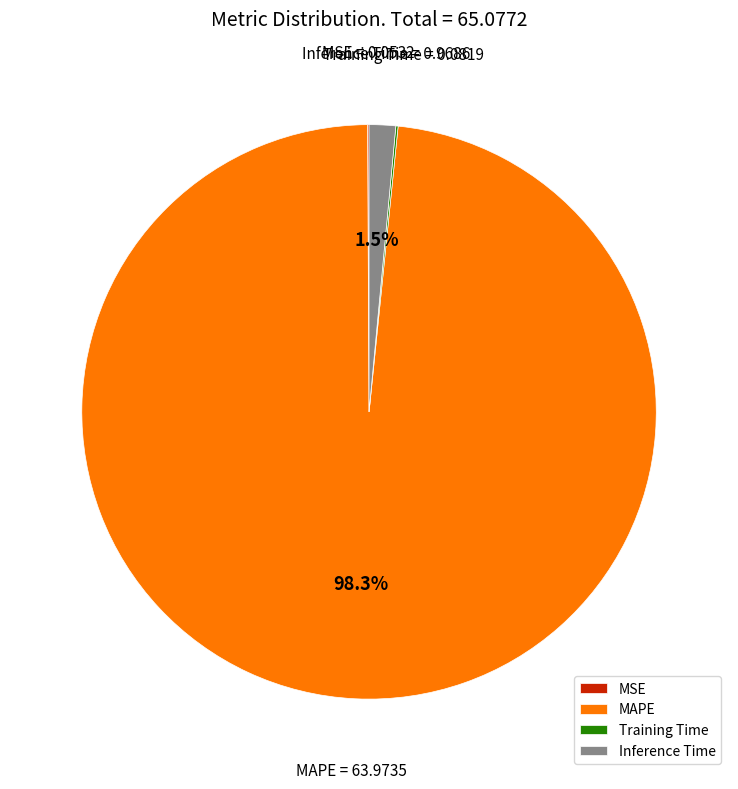

Which slice is the largest?

MAPE